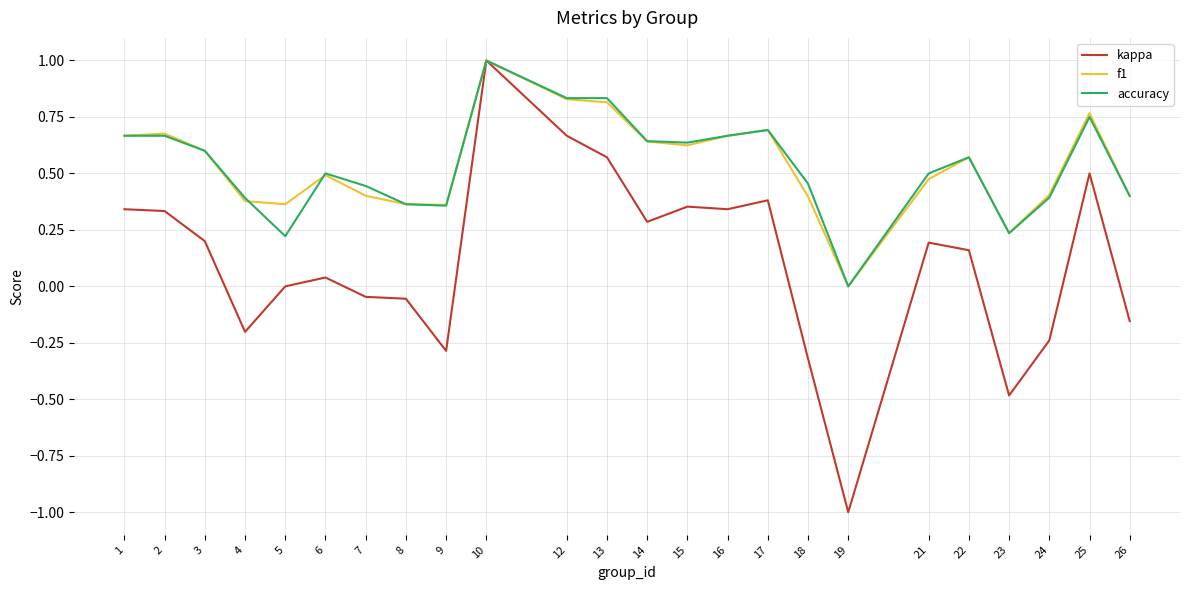

The f1 series shows 1.0 at 16. True or false?

False